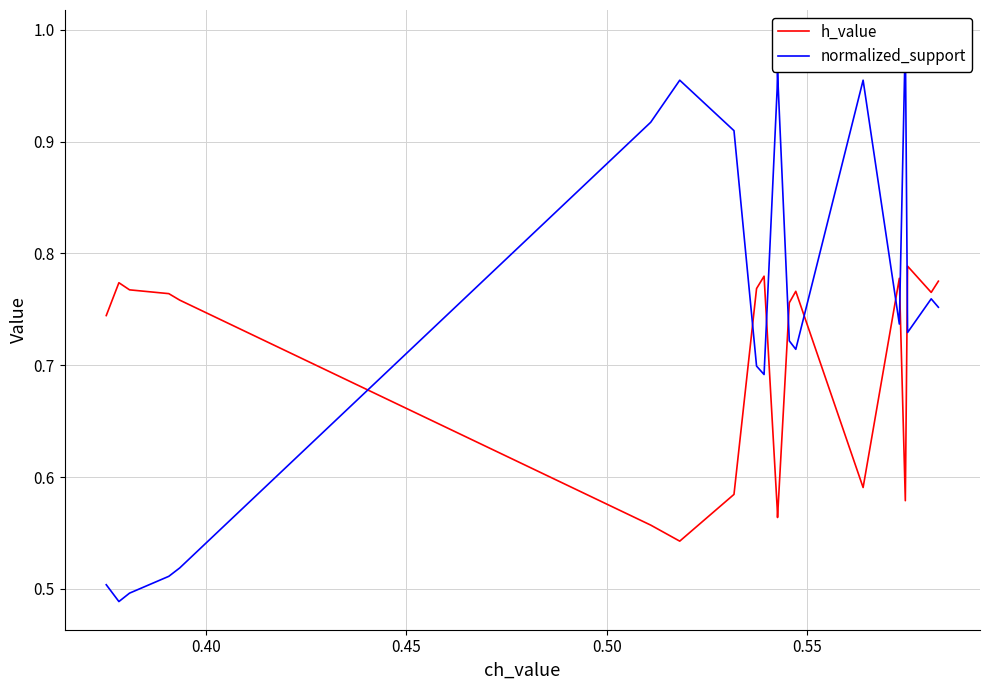

What is the sum of all h_value values?

14.0